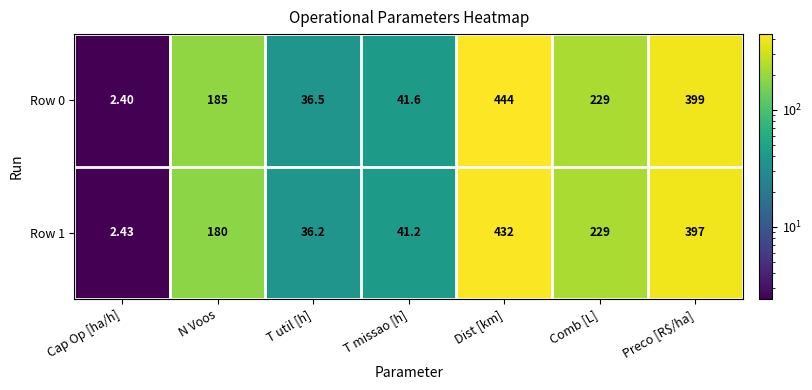

At which category is the sum across all series the highest?

Dist [km]